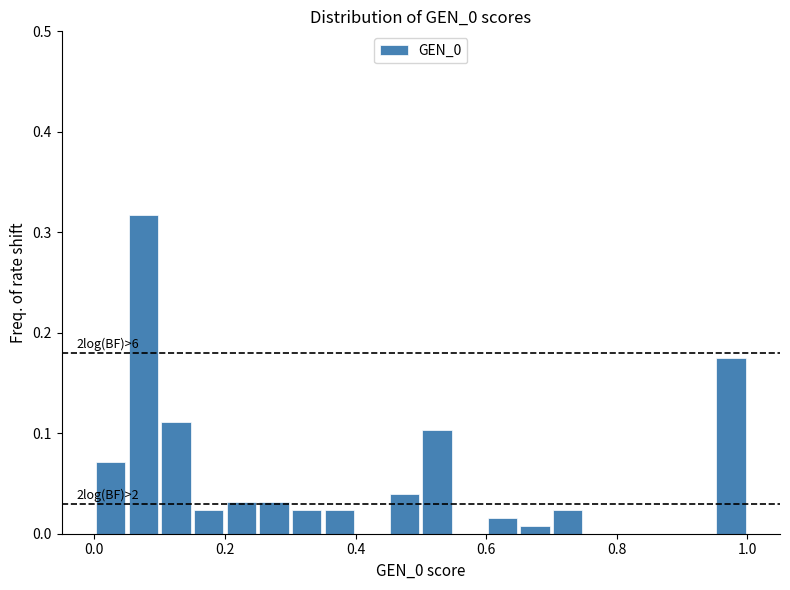

Around what value on the x-axis is the tallest bar? Give the approximate position of its centre, as read against the axis.

0.08